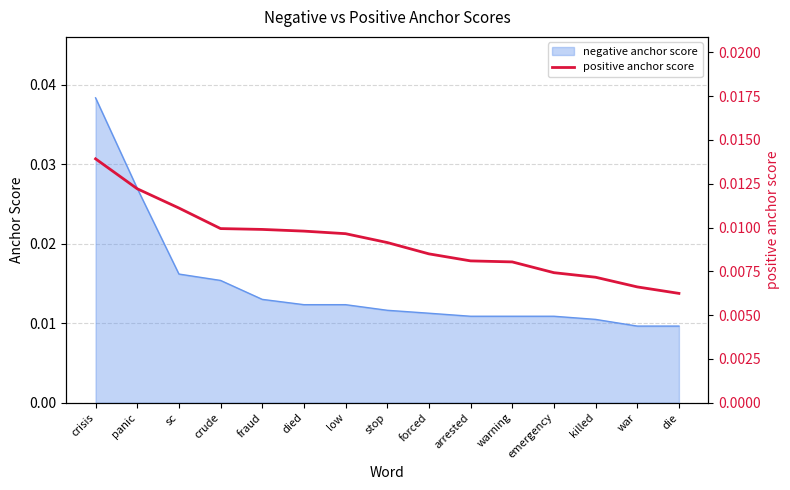

Rank the categories by value from lowest to highest.

die, war, killed, emergency, warning, arrested, forced, stop, low, died, fraud, crude, sc, panic, crisis